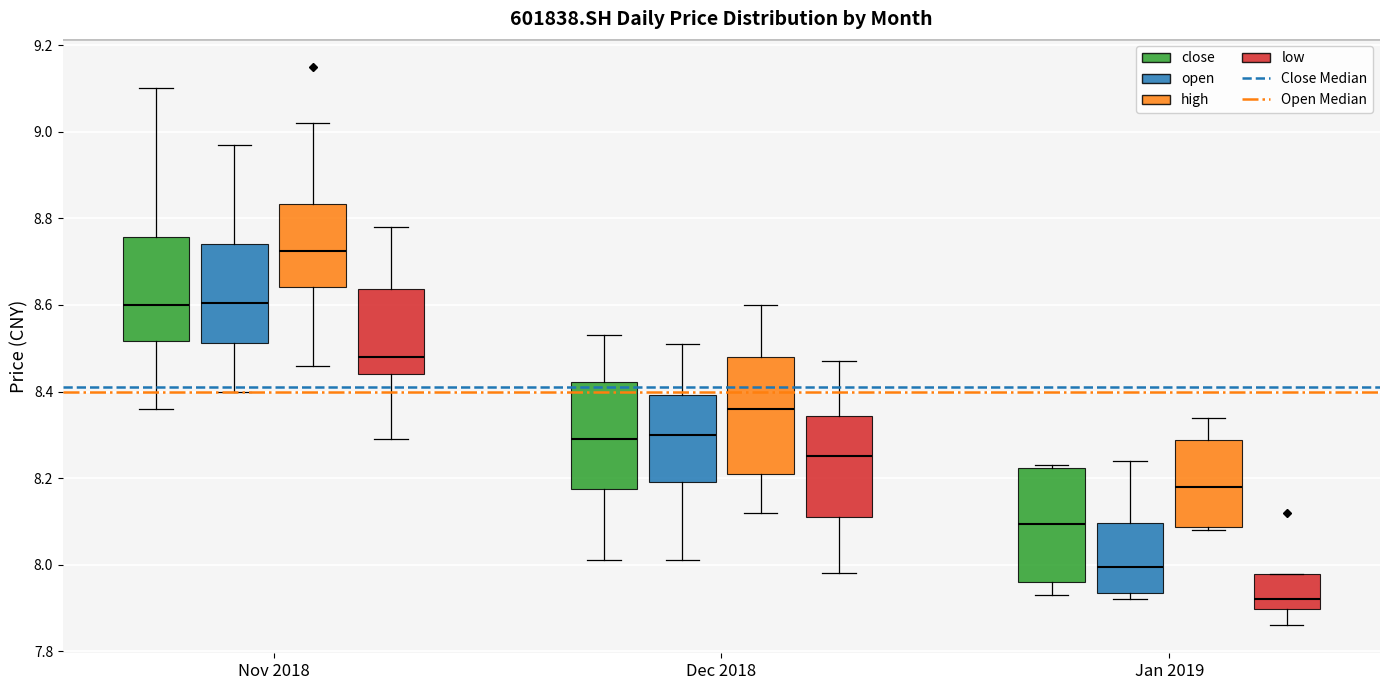

Which box's median line is the highest?

Nov 2018 (high)